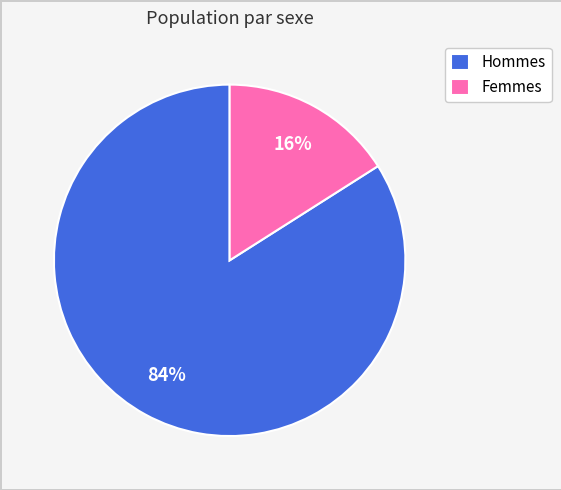

To the nearest percent, what portion does Hommes represent?

84%